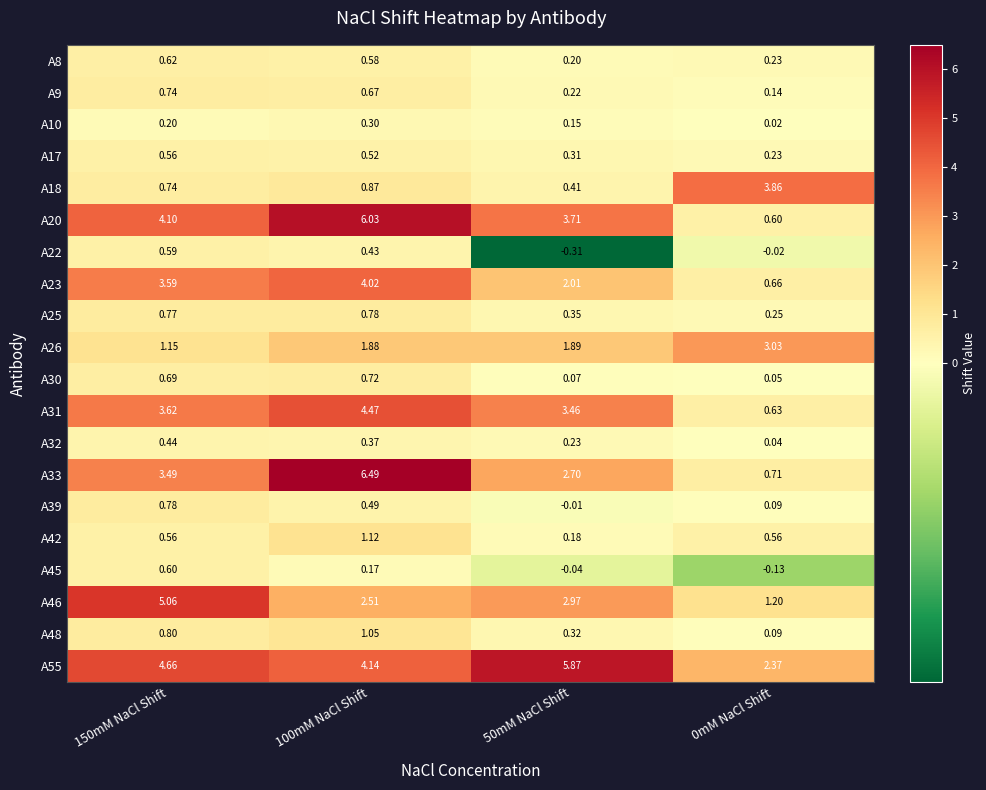

Is the value of A23 at 100mM NaCl Shift greater than the value of A25 at 100mM NaCl Shift?

Yes